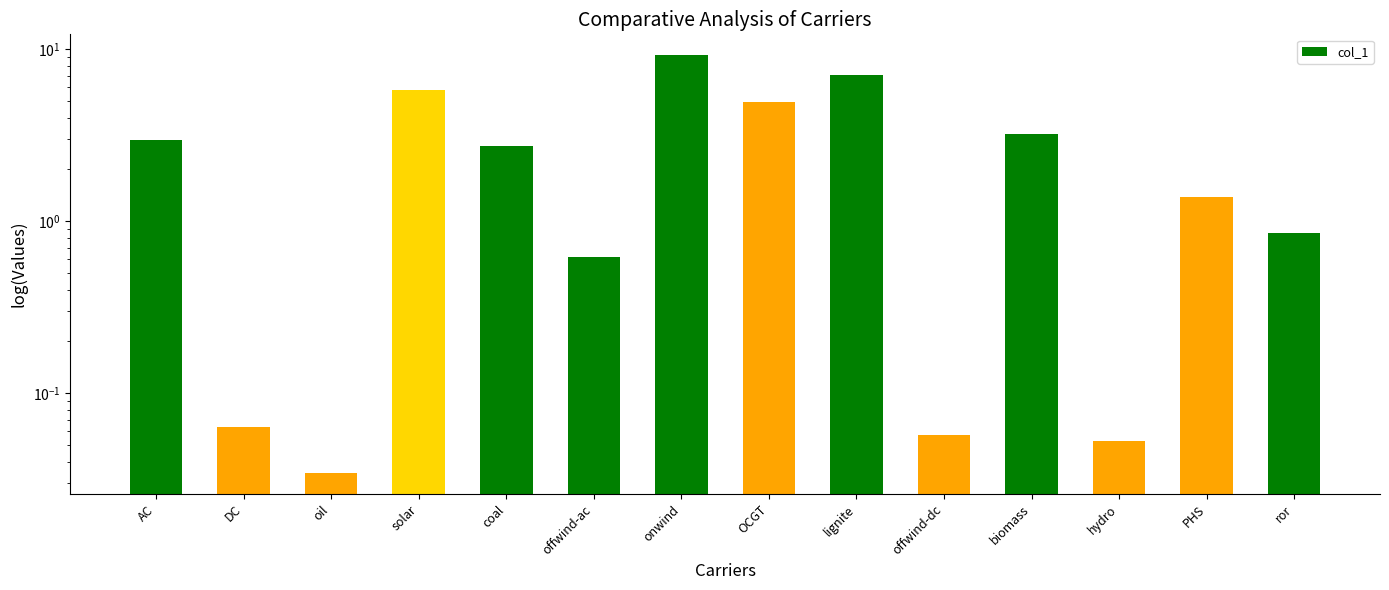

What is the value of the 12th bar from the left?

0.1